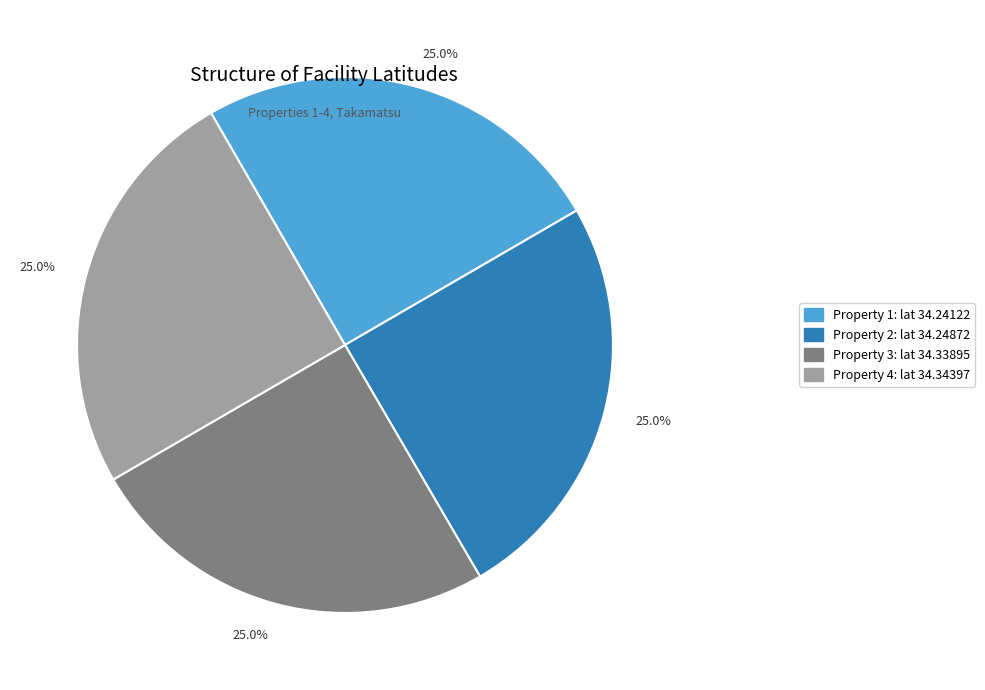

Is there a majority slice in this chart?

No